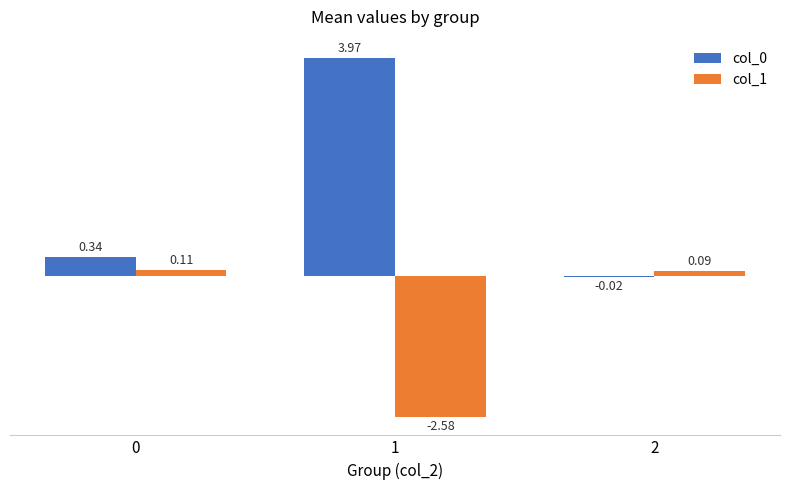

Is the value of col_0 at 0 greater than the value of col_1 at 2?

Yes